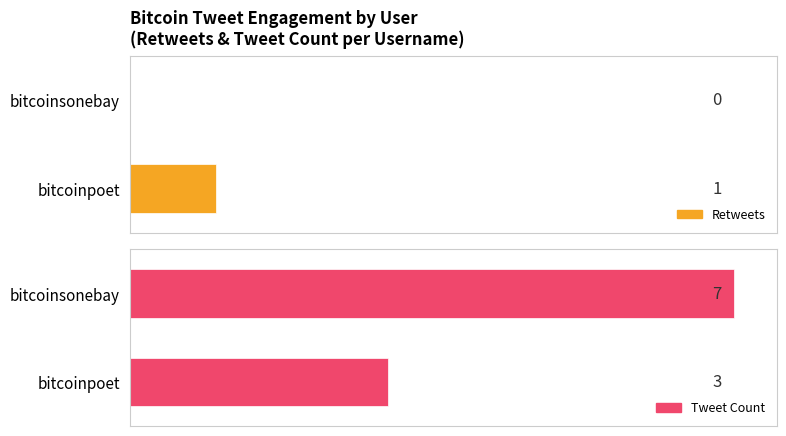

How many values in retweets are above zero?

1